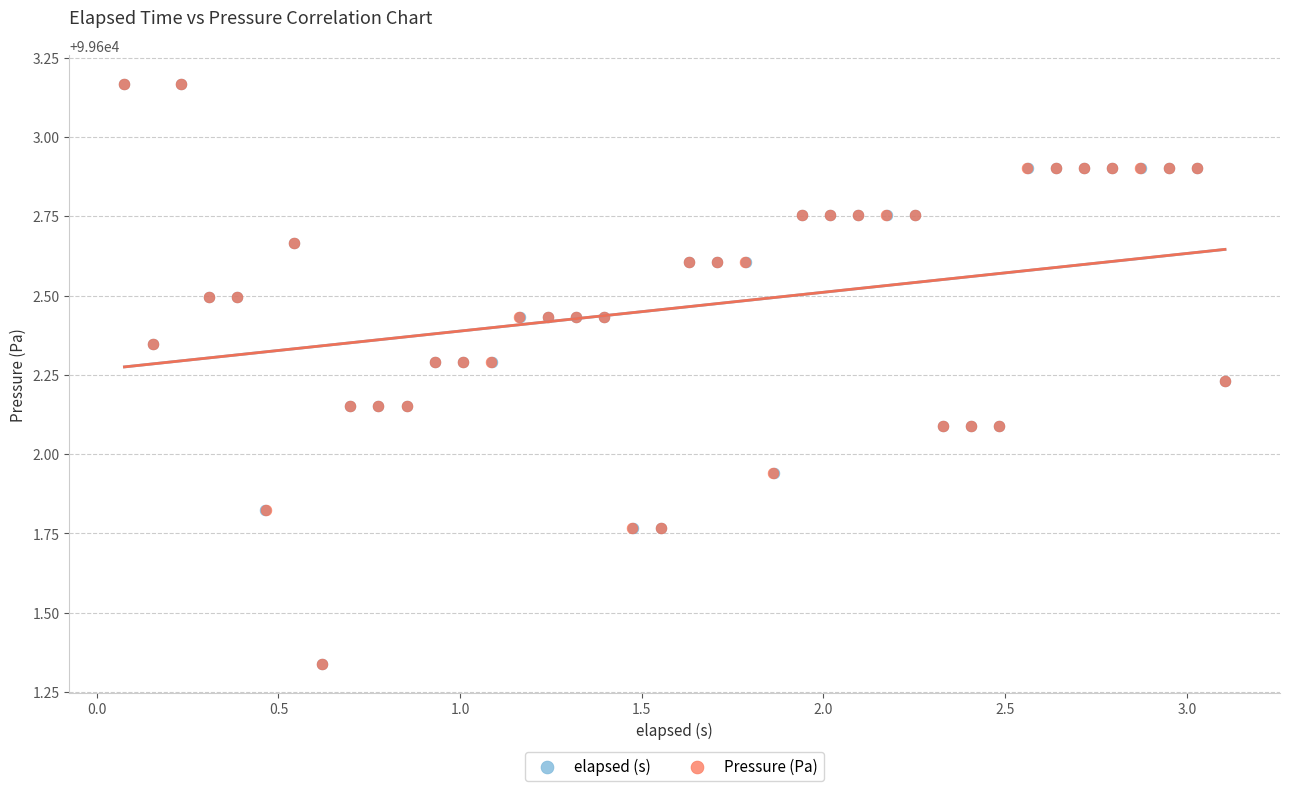

What are all the series names shown in the legend?

elapsed (s), Pressure (Pa)